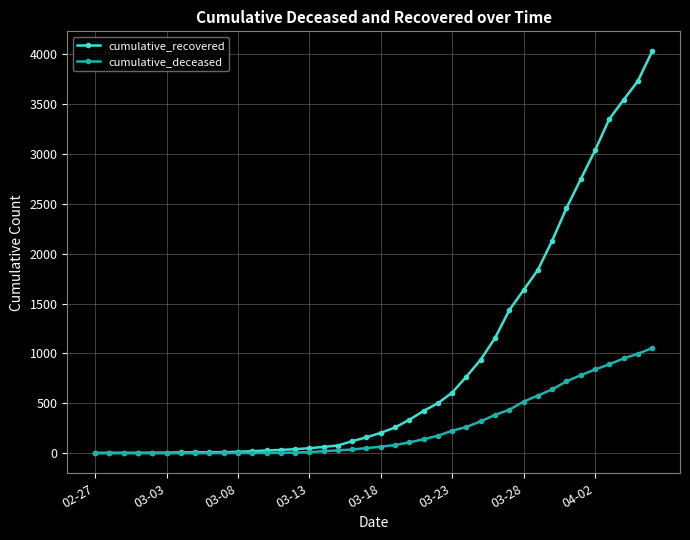

How many data points in cumulative_recovered are less than 204?

20